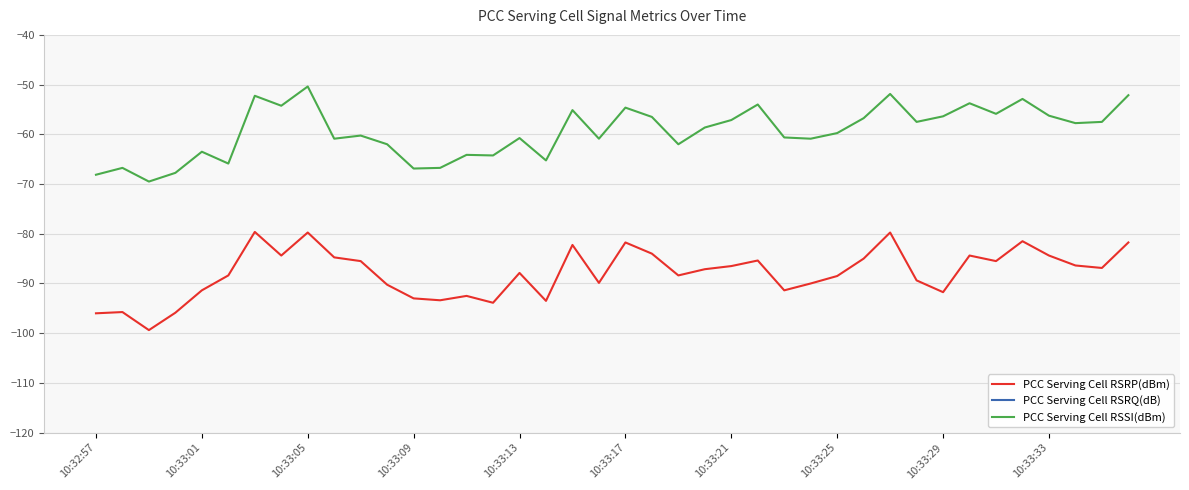

What is the highest value of the PCC Serving Cell RSRP(dBm) series?

-79.6